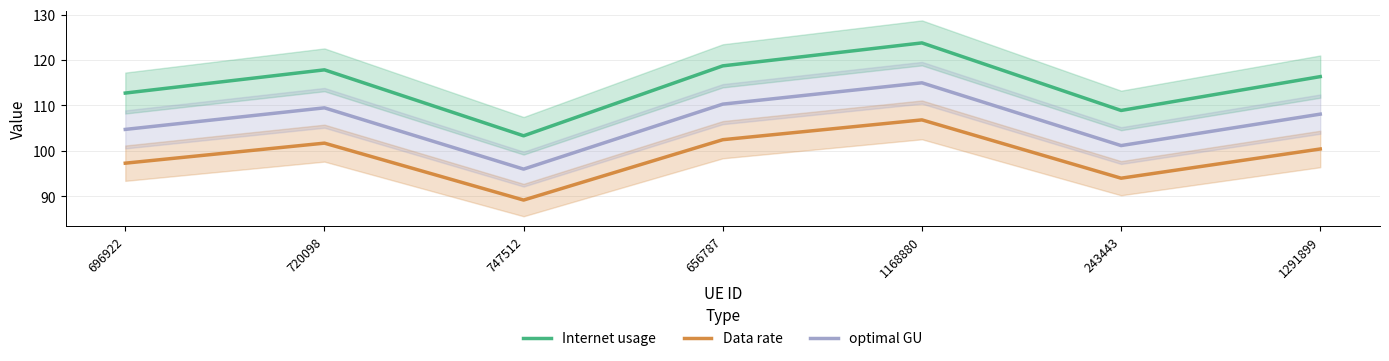

Rank the series at 656787 from lowest to highest value.

Data rate, optimal GU, Internet usage